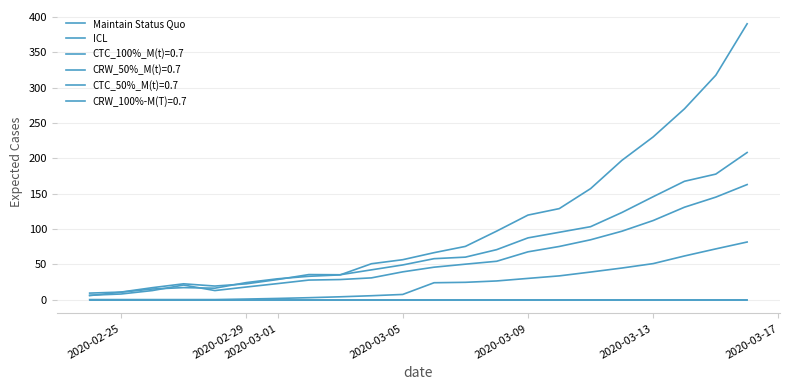

Does the chart display data point markers on the line(s)?

No